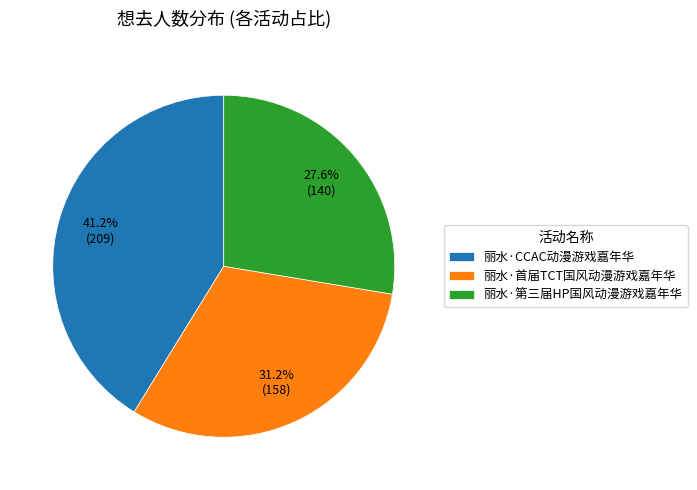

What is the smallest slice in the pie chart?

丽水·第三届HP国风动漫游戏嘉年华